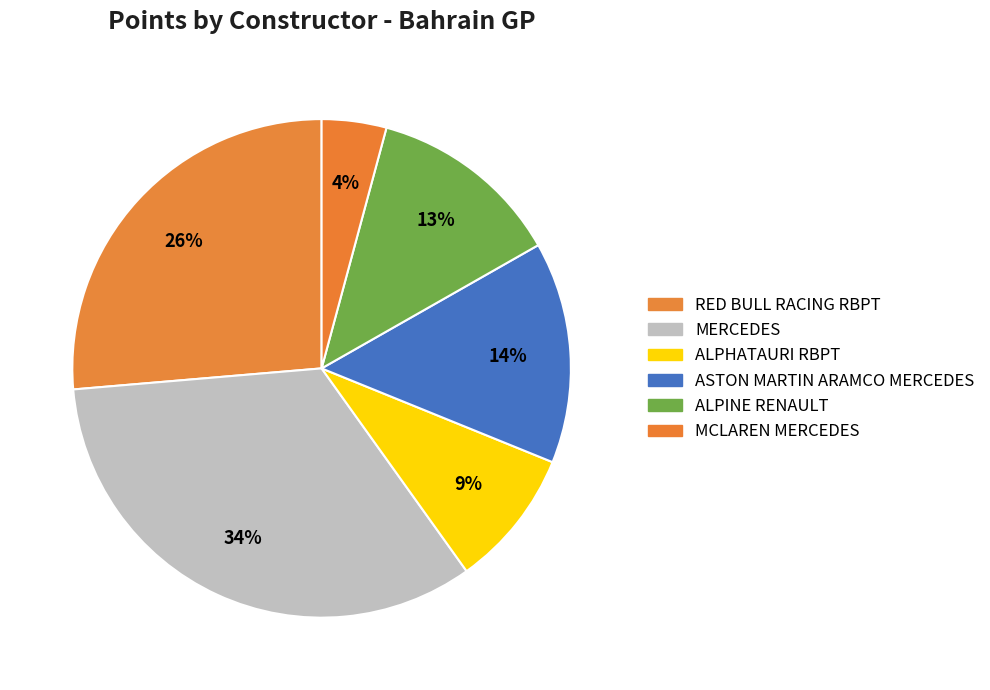

What percentage is the ALPINE RENAULT slice, to the nearest percent?

13%